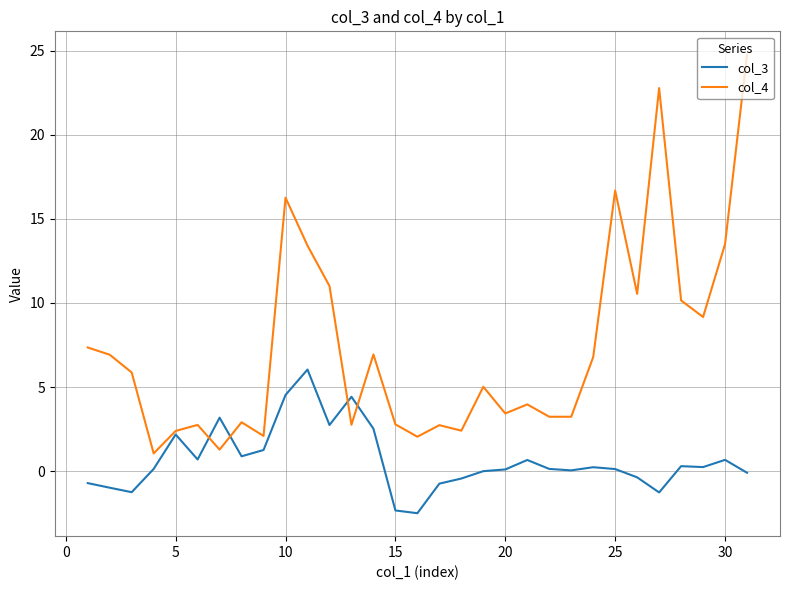

Which series has the widest spread of values?

col_4